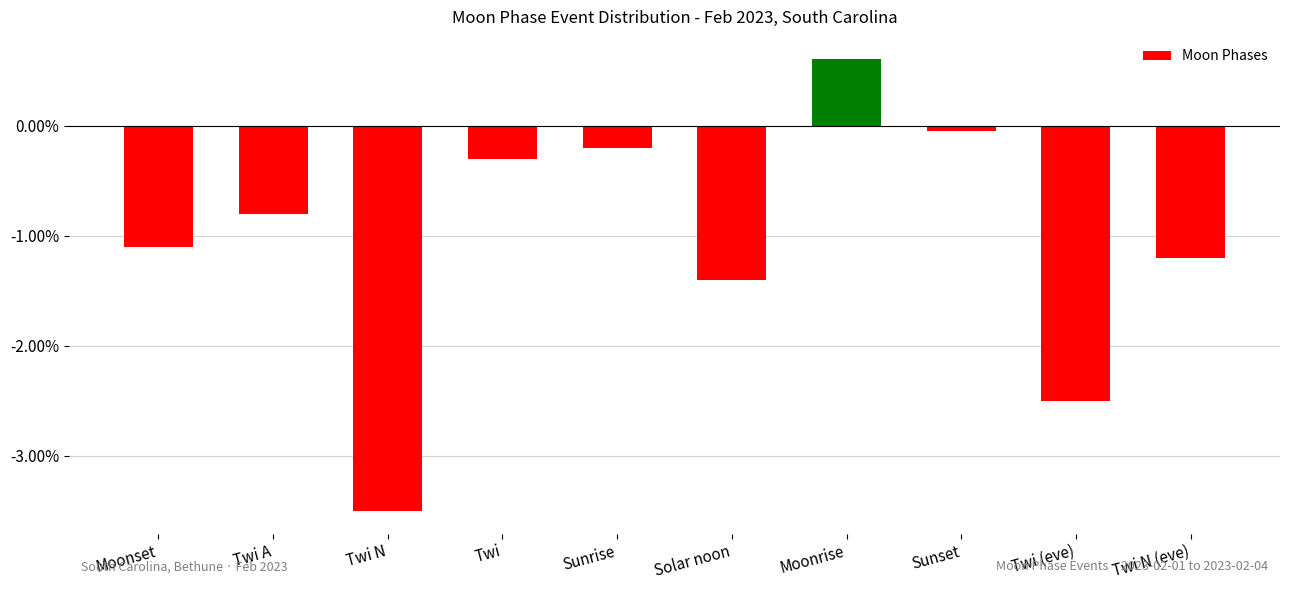

At which category does the chart reach its minimum across all series?

Twi N